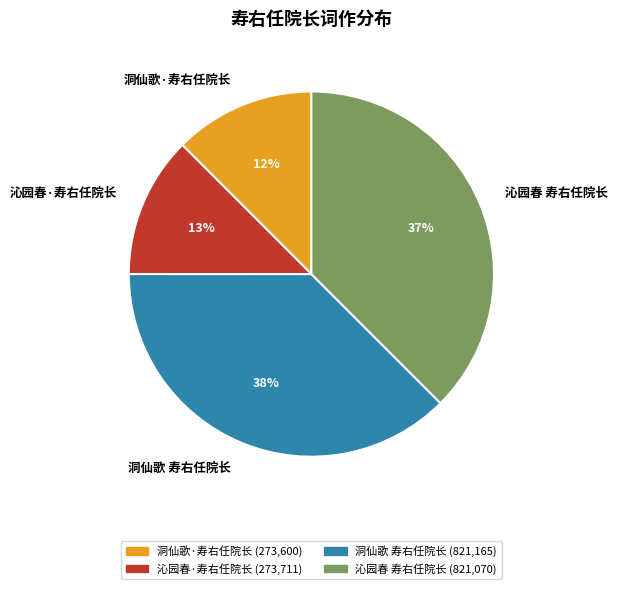

To the nearest percent, what is the combined percentage of 沁园春 寿右任院长 and 沁园春·寿右任院长?

50%